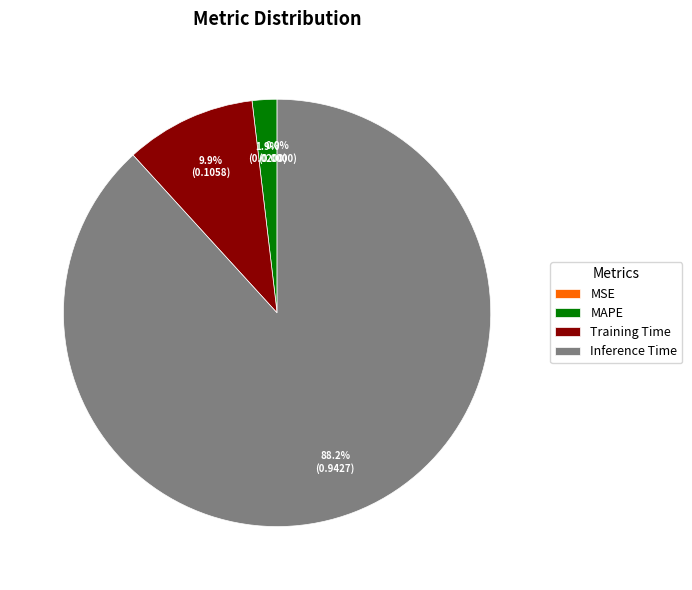

Which category has the biggest portion of the pie?

Inference Time